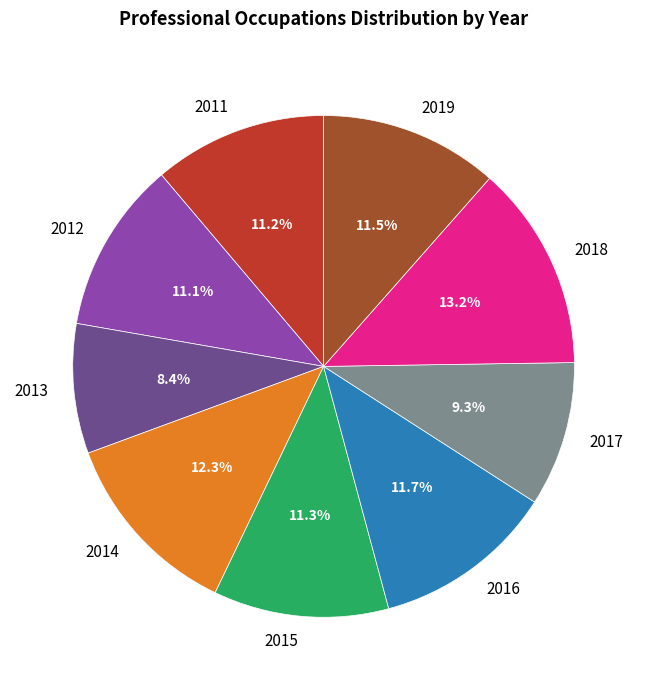

How much of the chart is everything except 2019?

88.5%